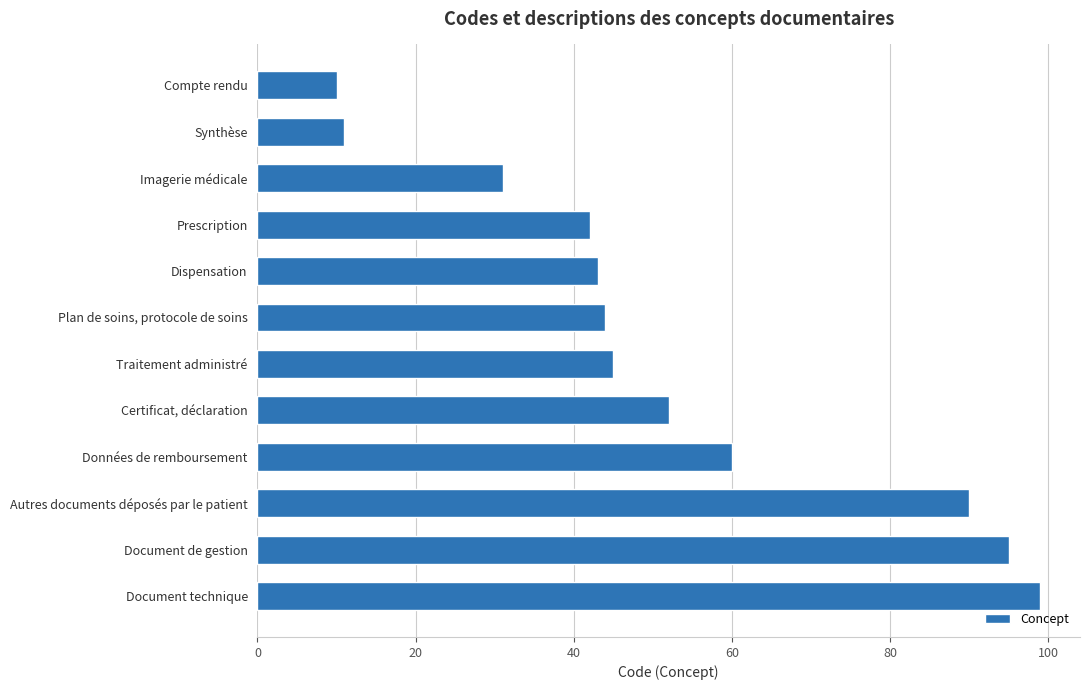

What is the difference between the maximum and second lowest values?

88